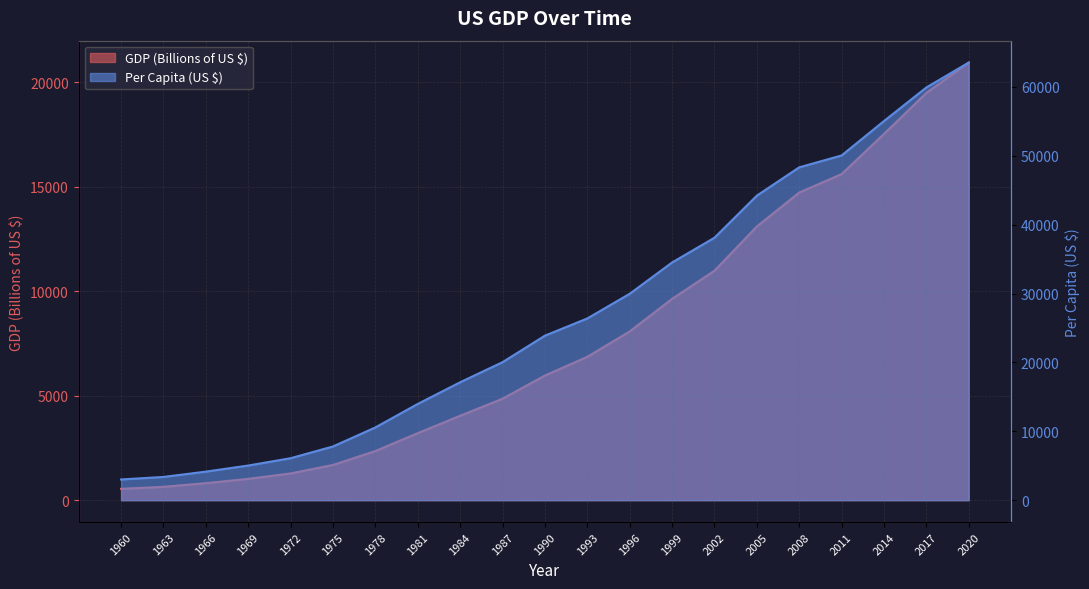

How many lines are shown in the chart?

2